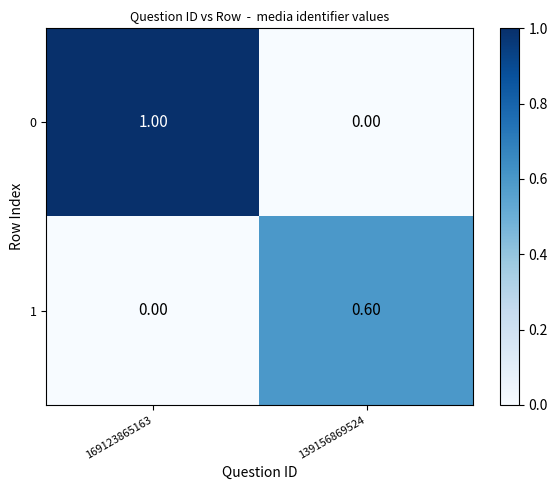

How many positive values does the 1 series have?

1